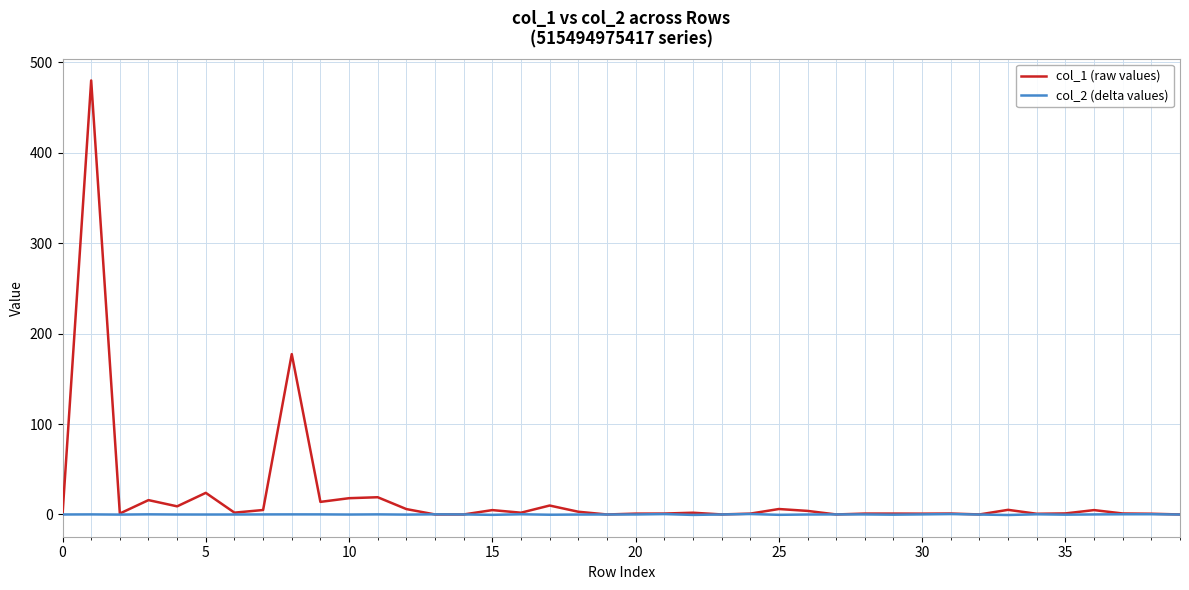

Which series has the widest spread of values?

col_1 (raw values)